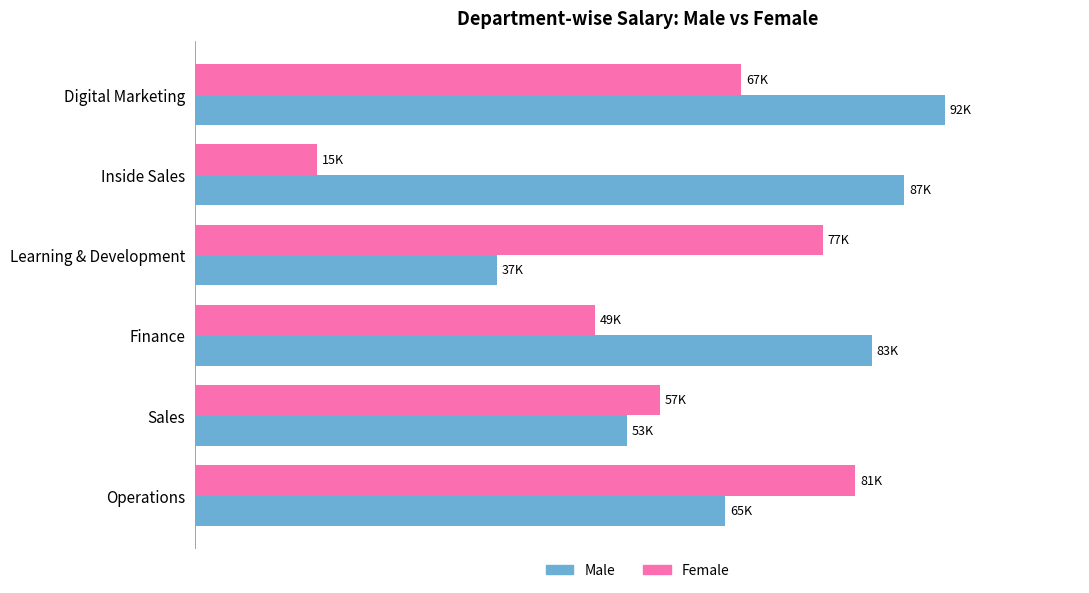

What is the value of the Male bar at the 1st from the left?

92000